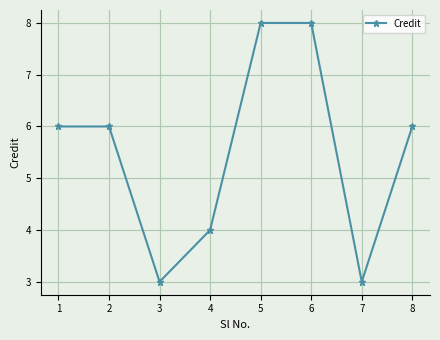

How many values are between 4 and 8?

6